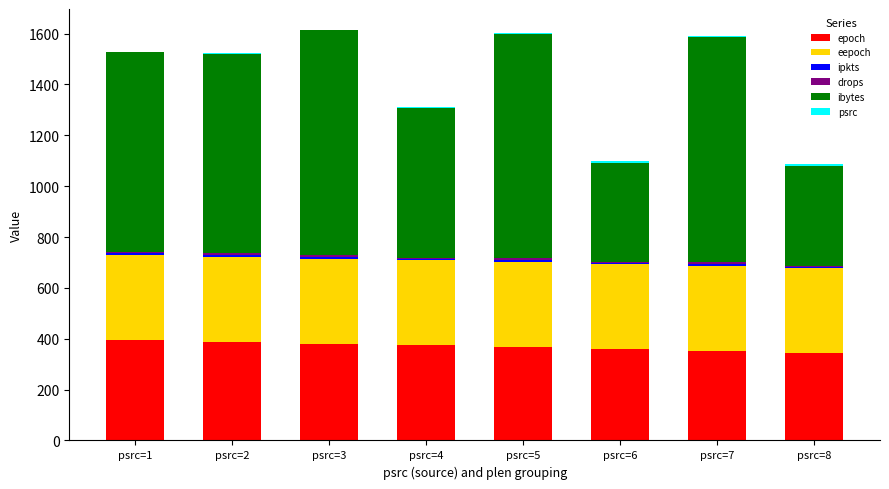

Are the bars horizontal?

No